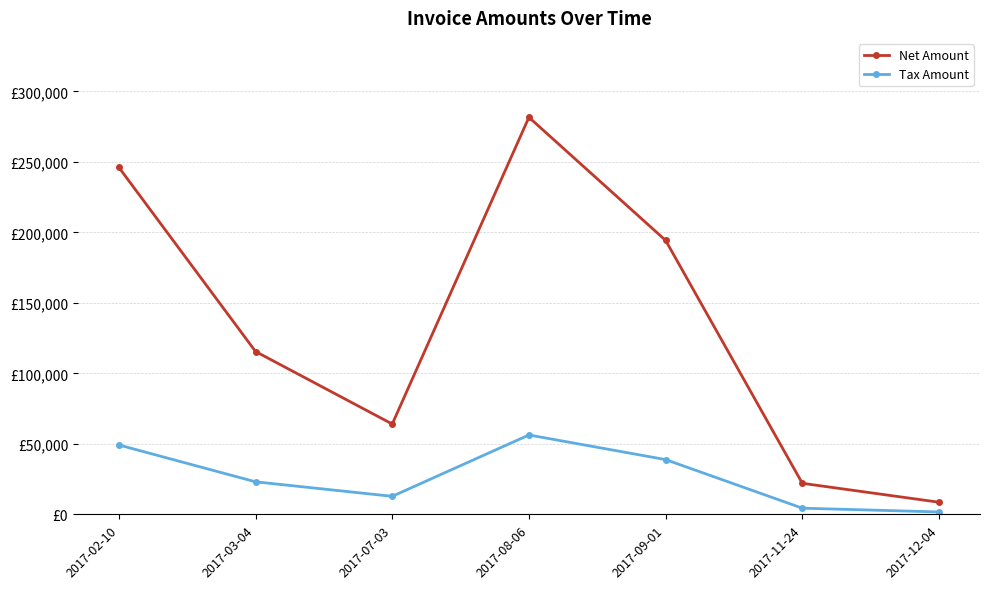

Reading left to right, extract all data points from this chart.

Net Amount: 246156.0	115535.0	64093.0	281649.0	194344.0	22047.0	8630.0
Tax Amount: 49231.2	23107.0	12818.6	56329.8	38868.8	4409.4	1726.0